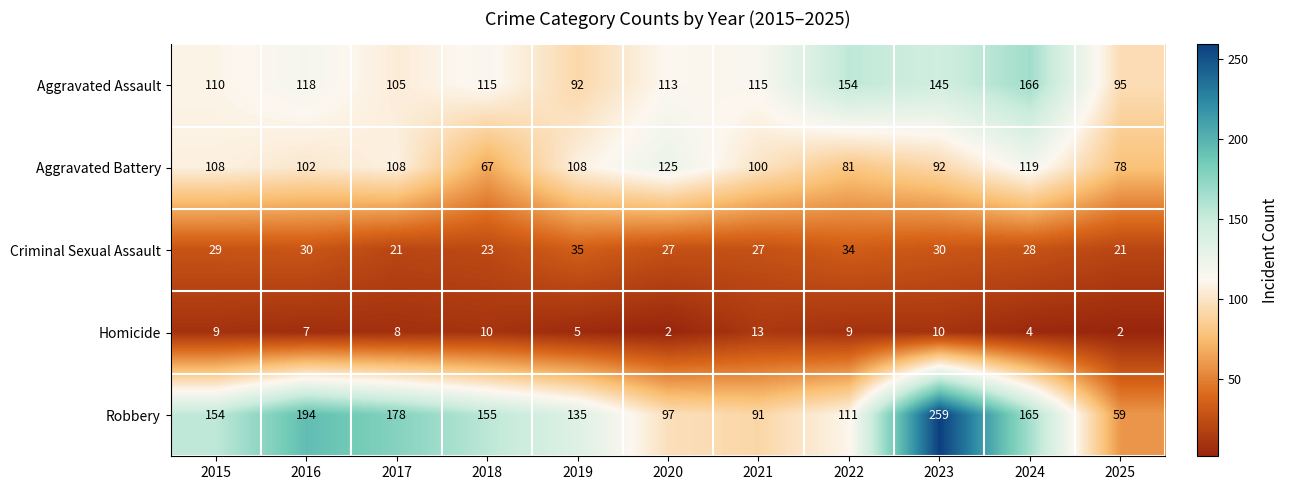

What is the highest value of the Aggravated Assault series?

166